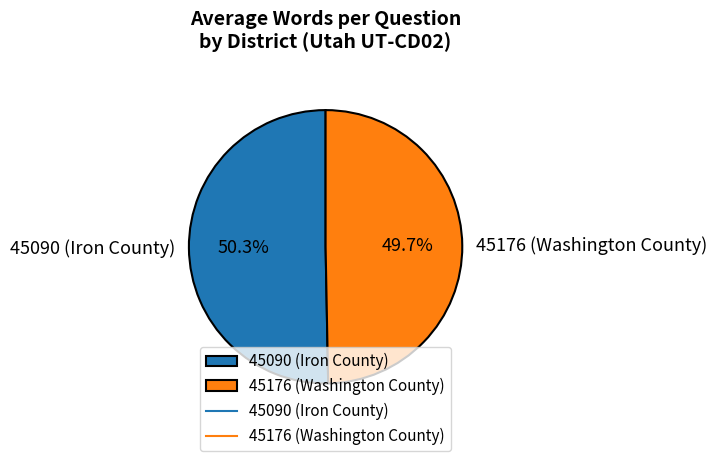

What percentage is the 45176 (Washington County) slice, to the nearest percent?

50%